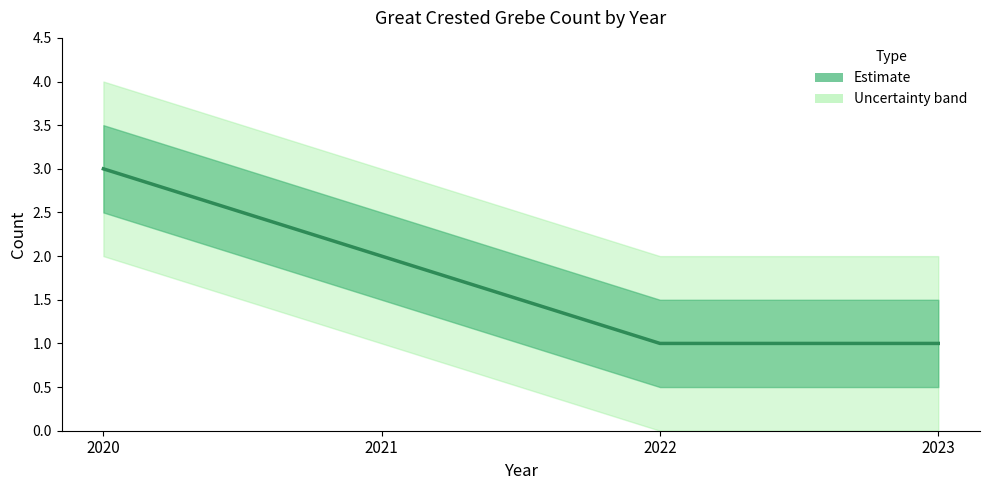

How many data points are less than 2?

2